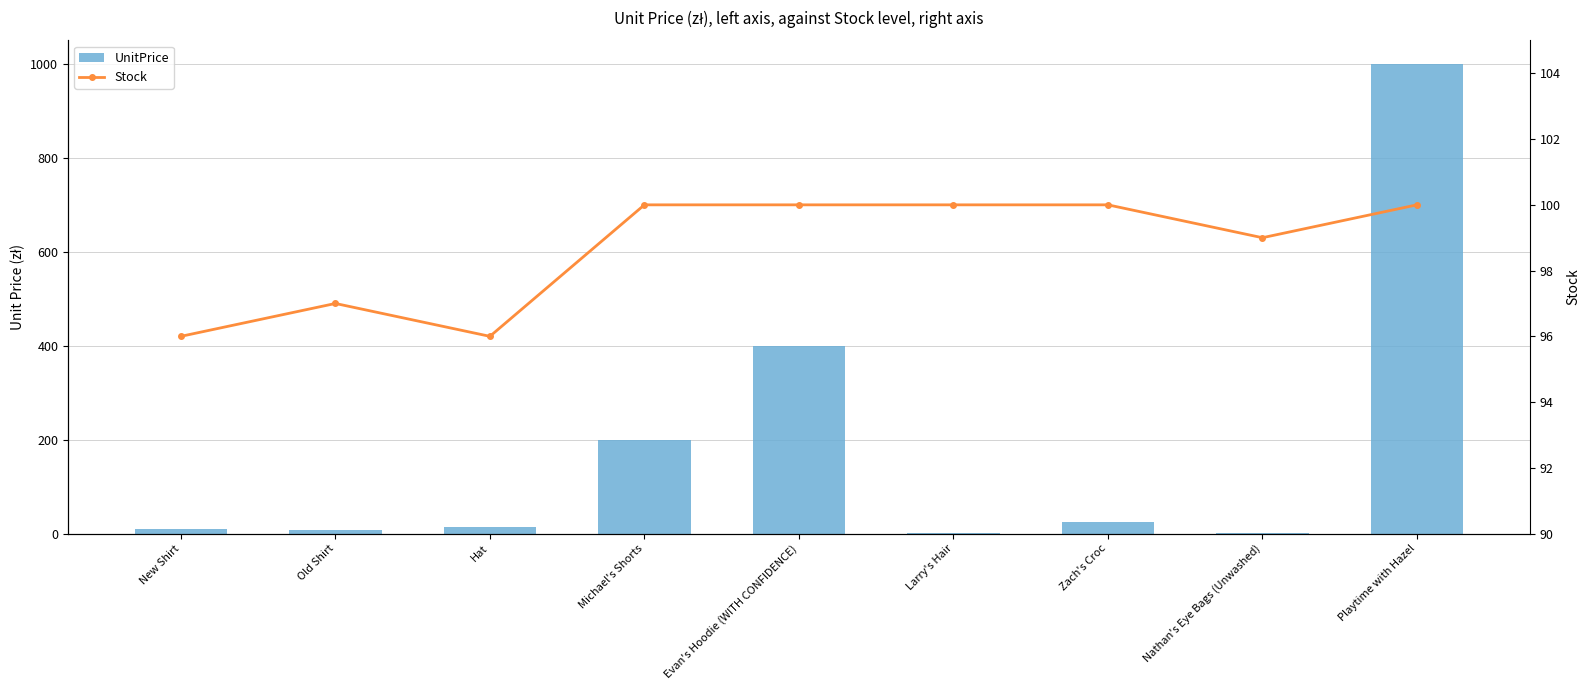

What position from the left is Nathan's Eye Bags (Unwashed)?

8